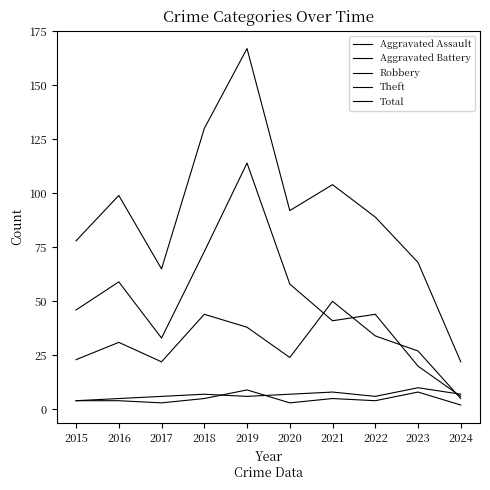

After their last crossing, which series has the higher values: Robbery or Aggravated Battery?

Aggravated Battery